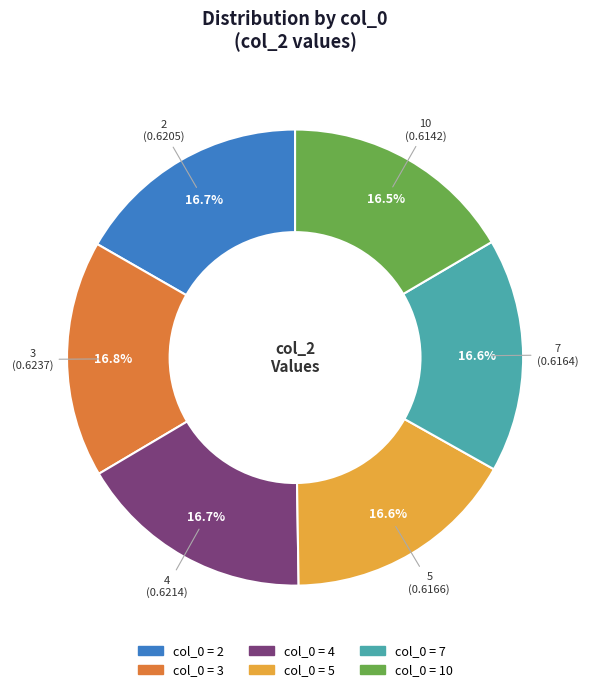

Does any single category account for the majority?

No